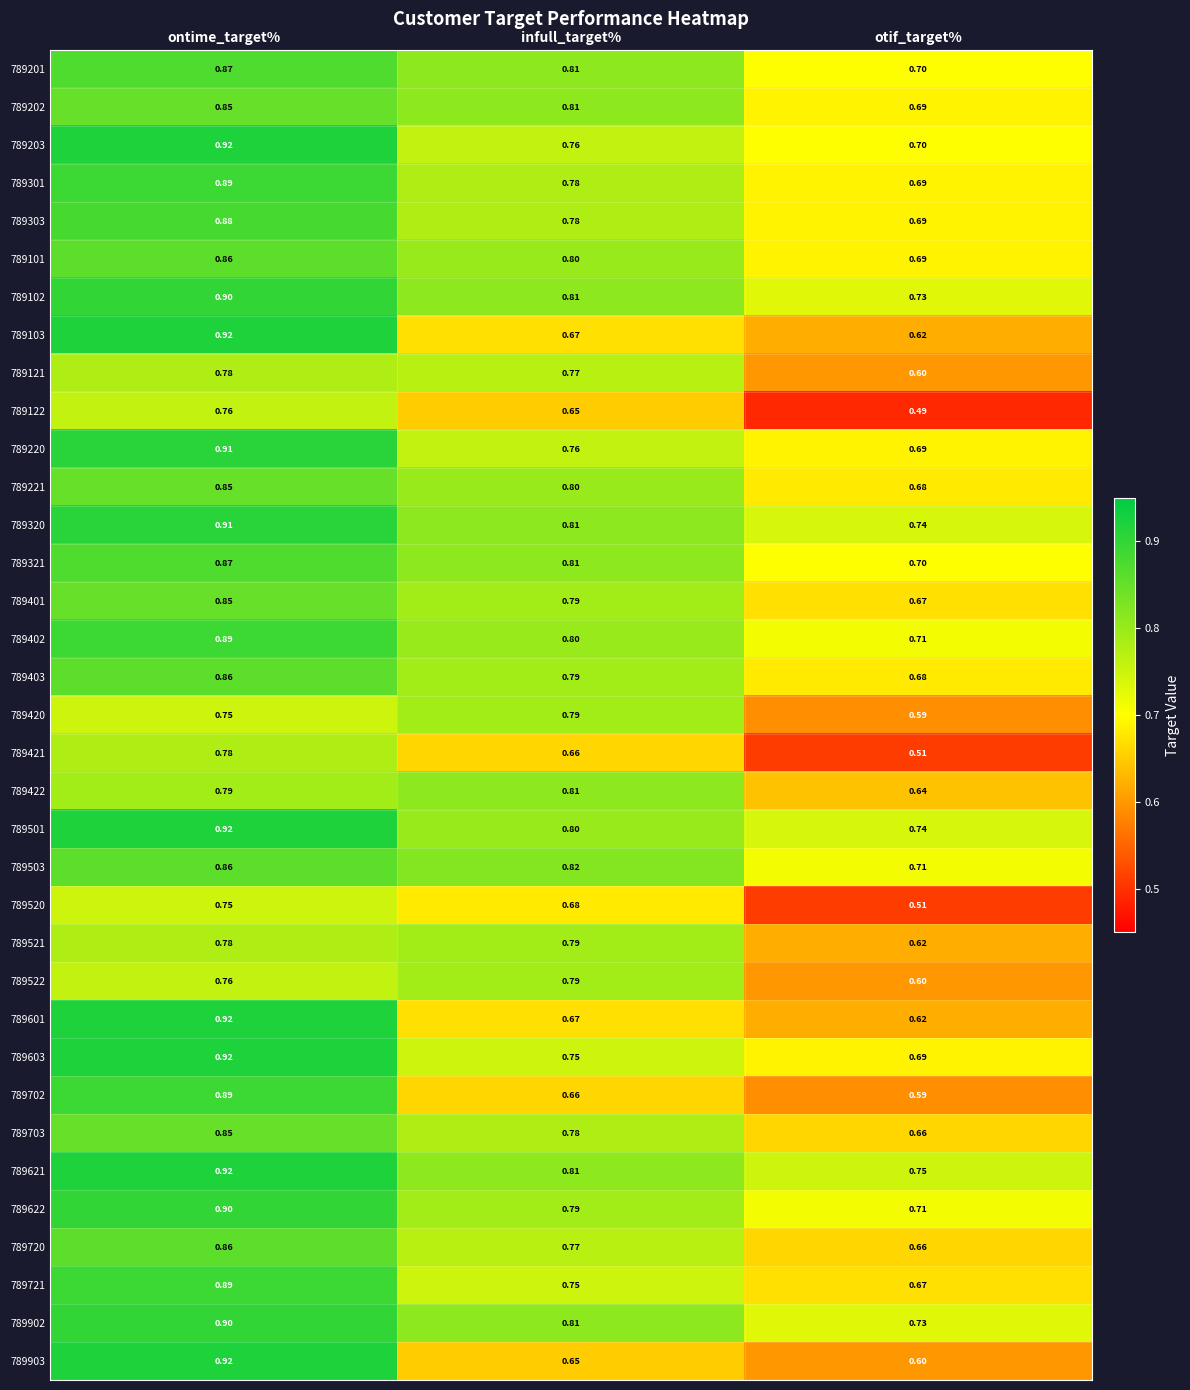

Where is 789902 nearest to the value 0?

otif_target%